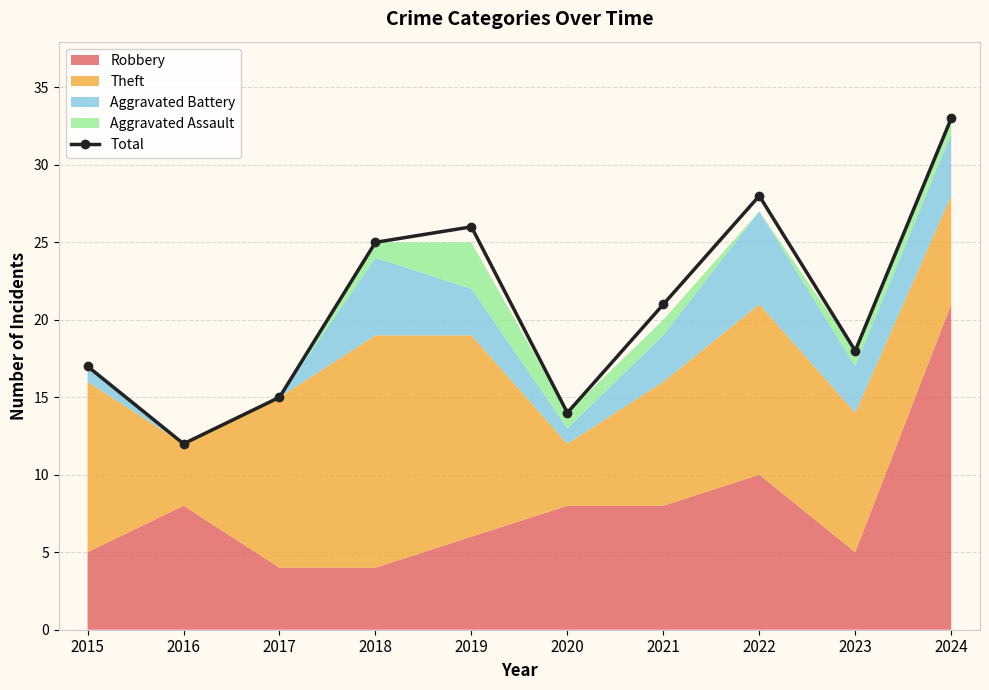

At which category does the chart reach its minimum across all series?

2016